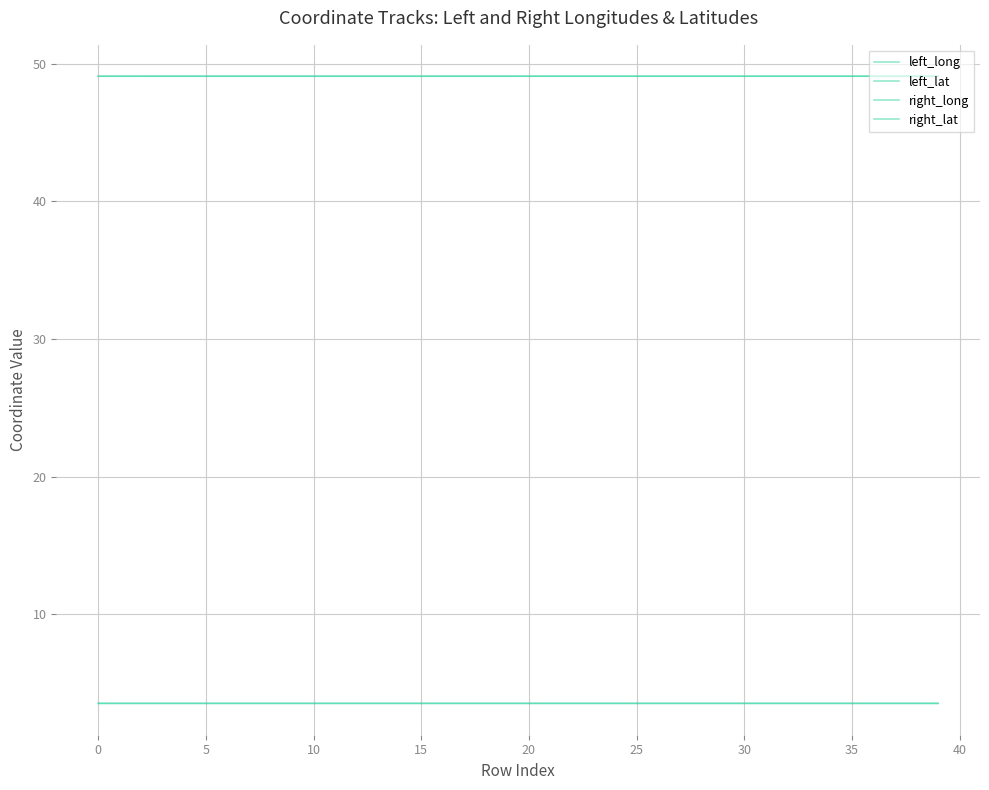

How many lines are shown in the chart?

4